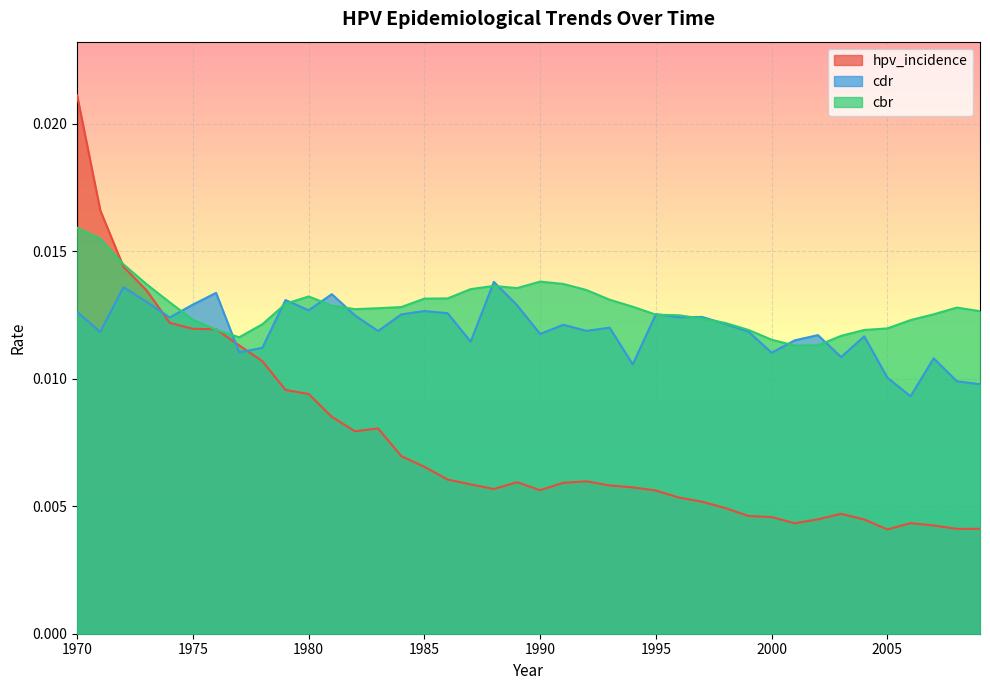

Where do hpv_incidence and cdr first cross each other?

1973 and 1974